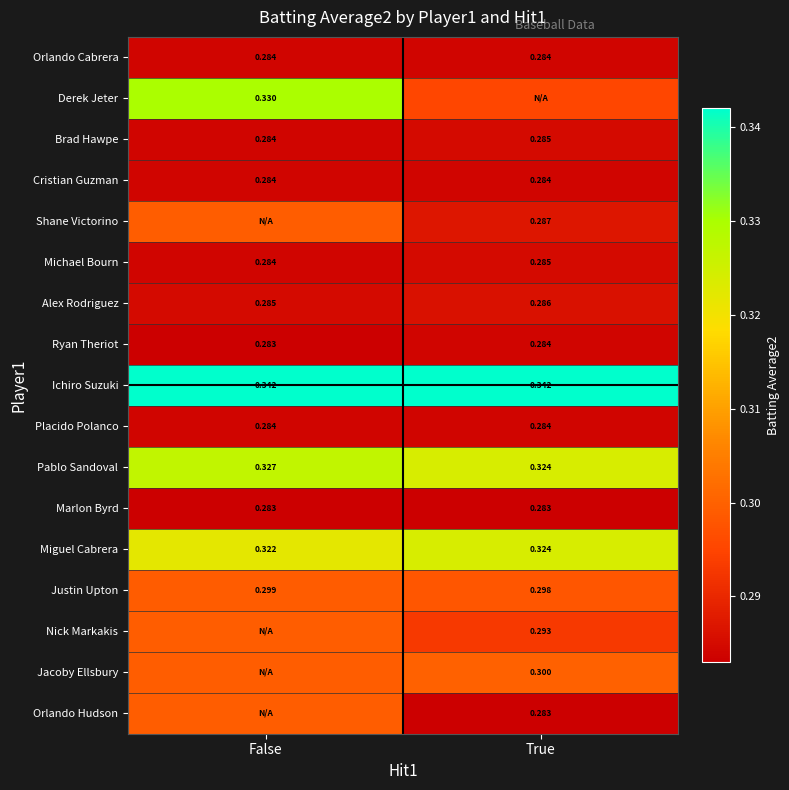

Where is Ryan Theriot nearest to the value 0?

False